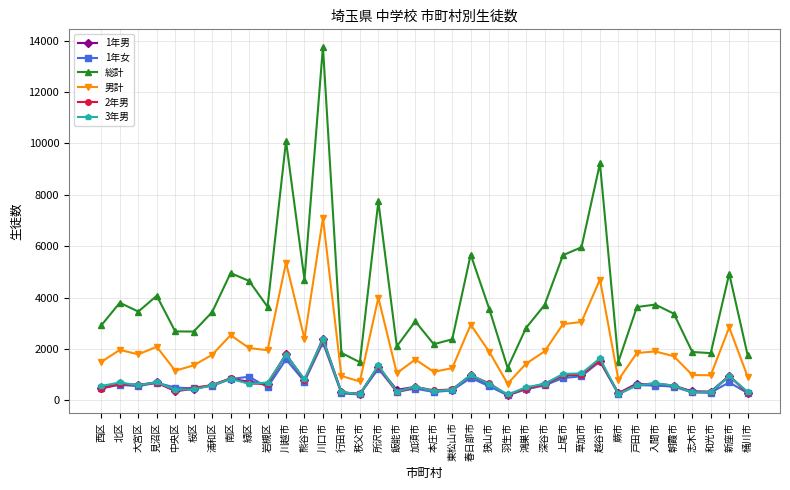

What is the label of the 10th point from the right?

草加市